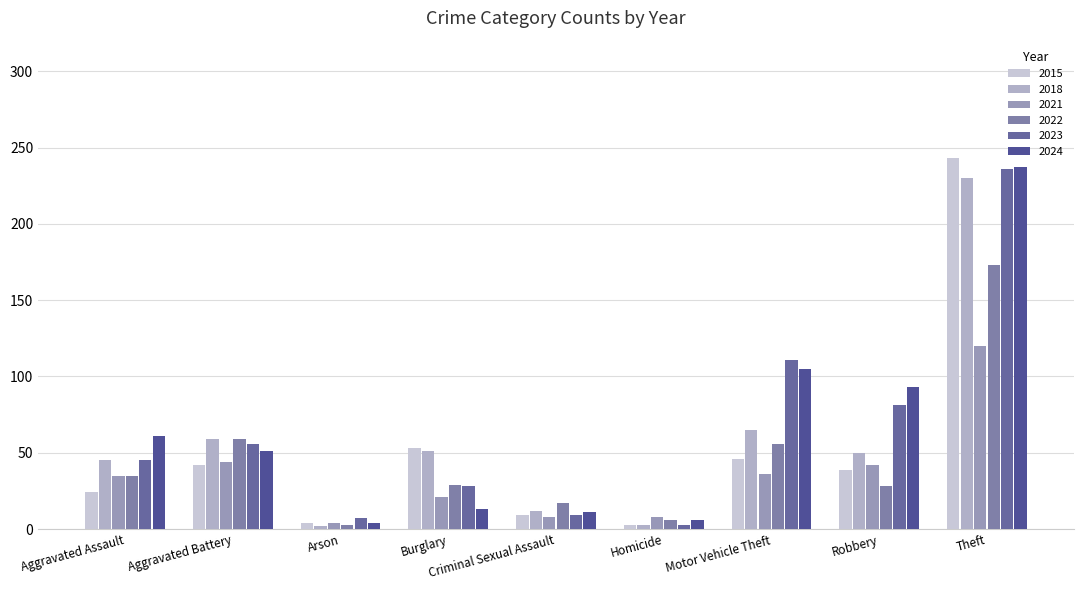

What are all the series names shown in the legend?

2015, 2018, 2021, 2022, 2023, 2024